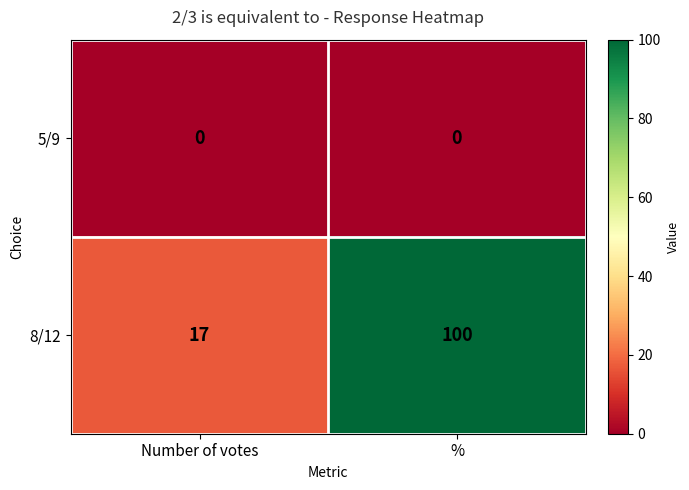

What value does the 8/12 series have at Number of votes, to the nearest 5?

15